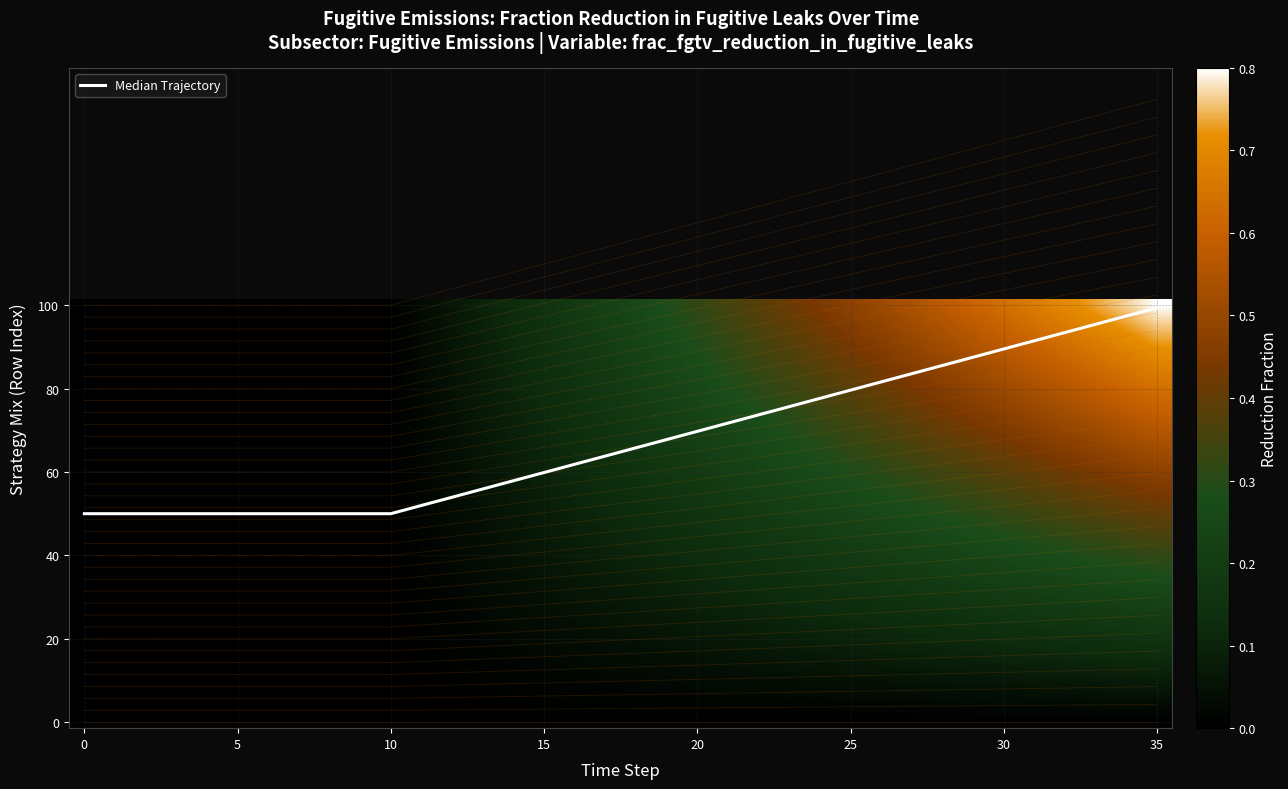

Between 12 and 23, which series saw the biggest shift?

Median Trajectory